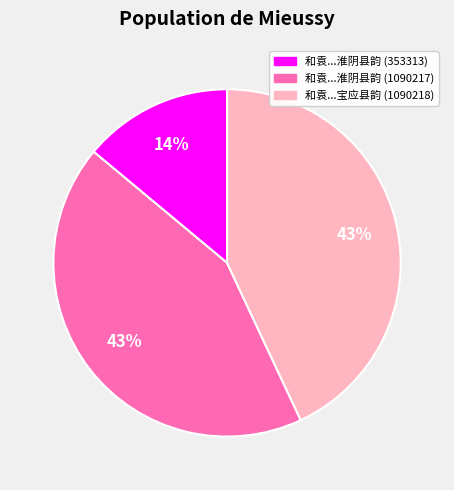

To the nearest percent, what is the difference between the 和袁...宝应县韵 (1090218) and 和袁...淮阴县韵 (353313) slice percentages?

29%